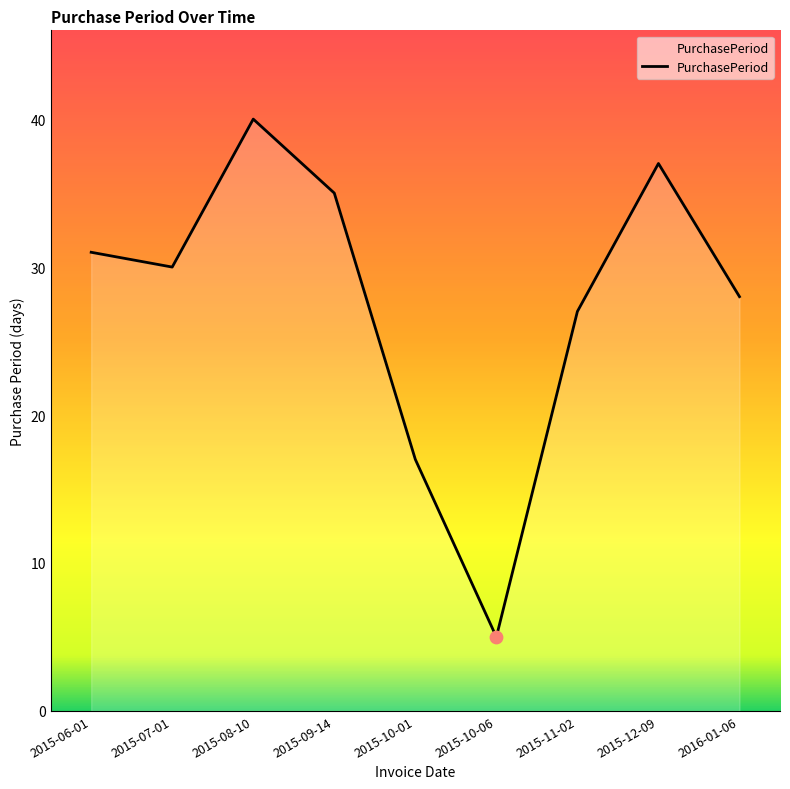

Between 2015-06-01 and 2015-08-10, which is larger?

2015-08-10